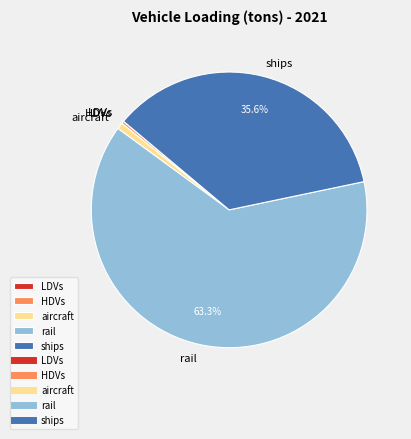

Which slice is the largest?

rail